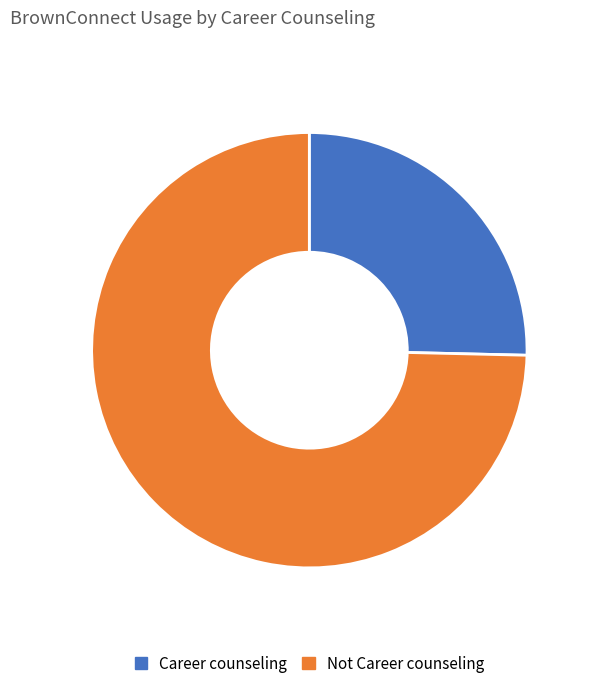

Which has a higher value, Not Career counseling or Career counseling?

Not Career counseling